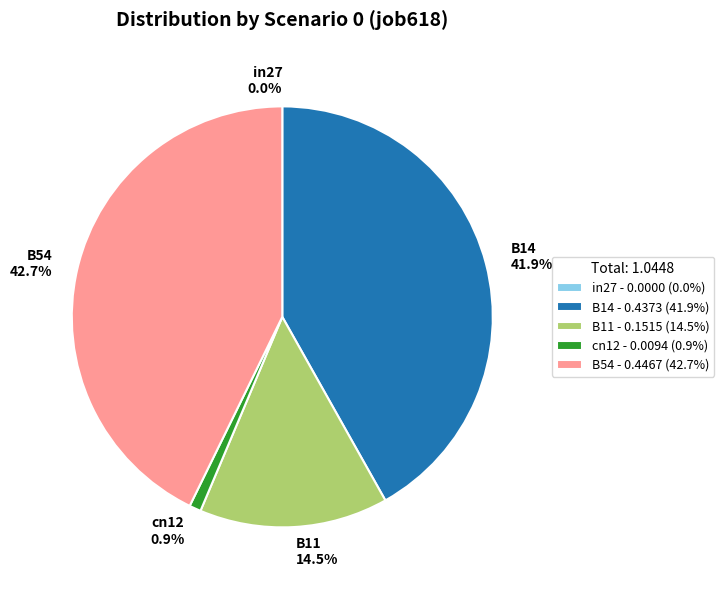

To the nearest percent, what is the average slice percentage?

20%